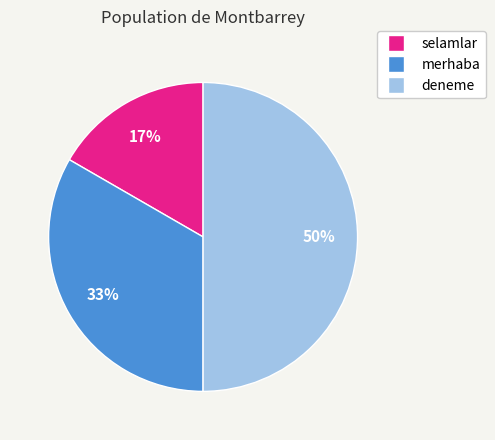

How many slices are in this pie chart?

3